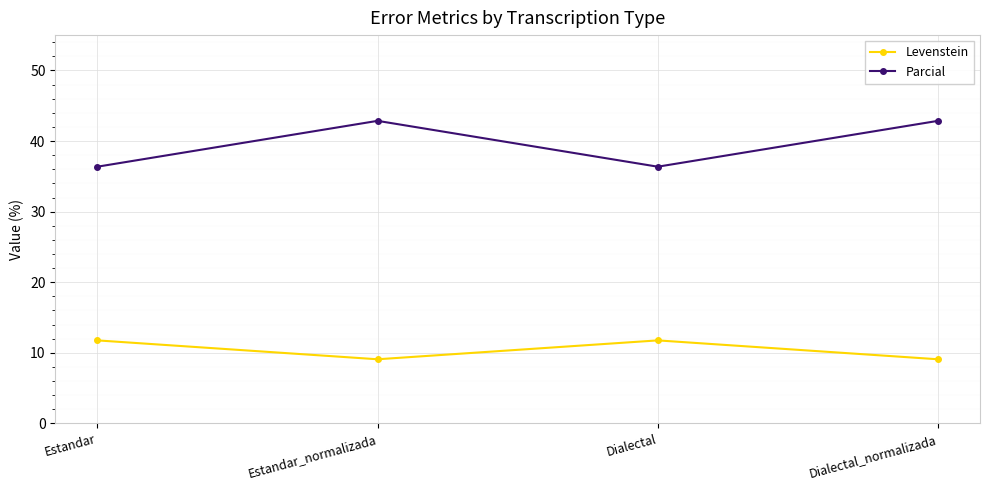

At which category does Levenstein reach its first local valley?

Estandar_normalizada